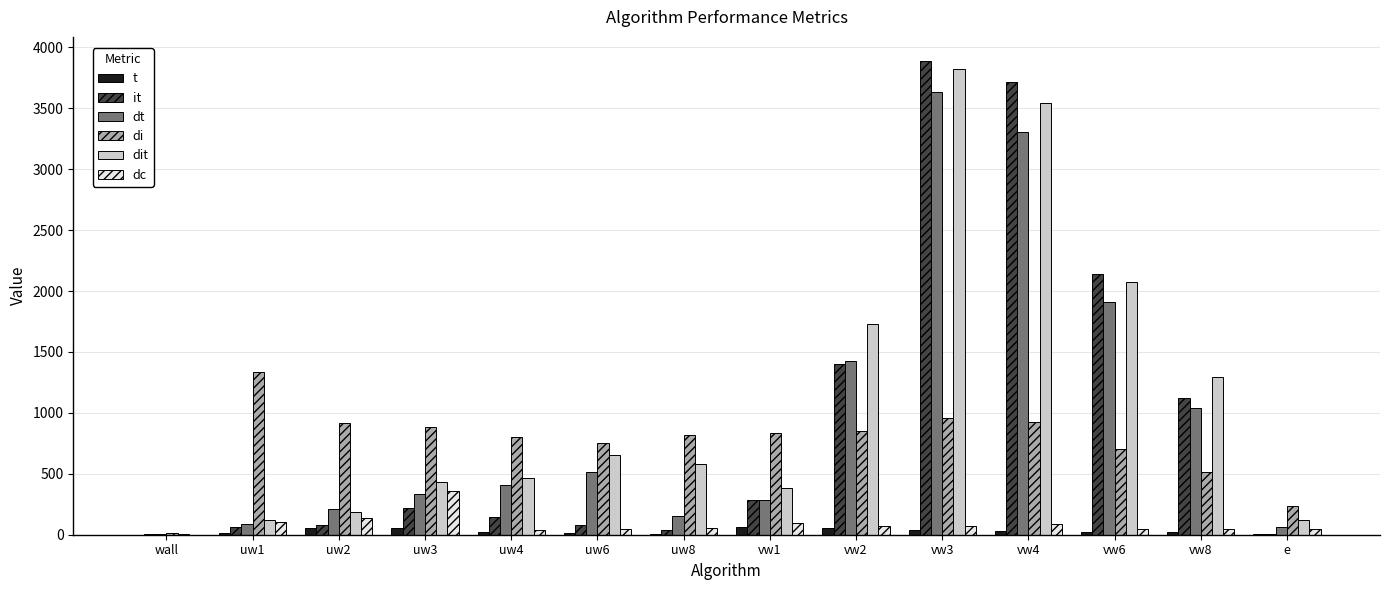

Does the chart contain stacked bars?

No